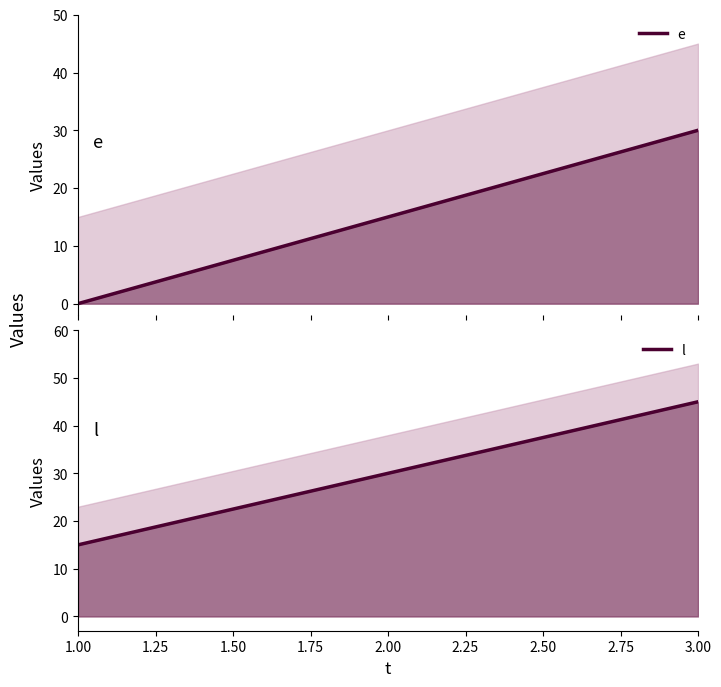

What is the average value of the e series?

15